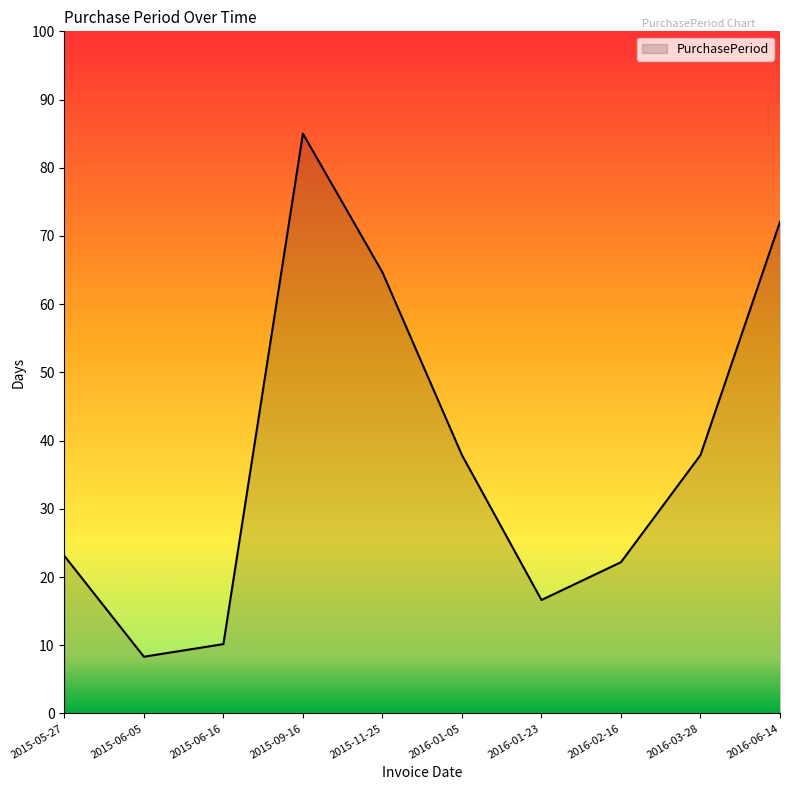

How many lines are shown in the chart?

1